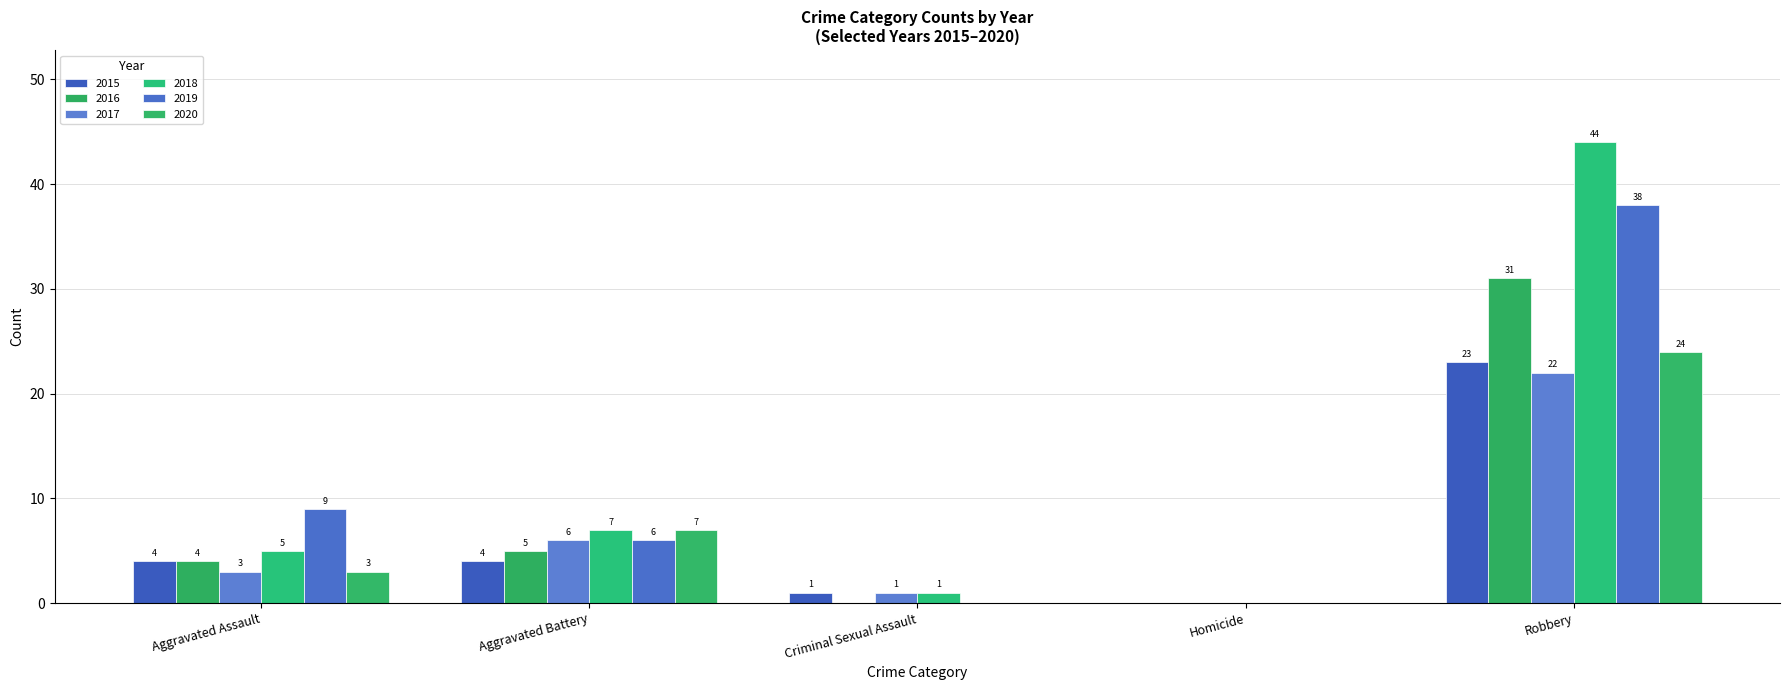

What is the average value of the 2018 series?

11